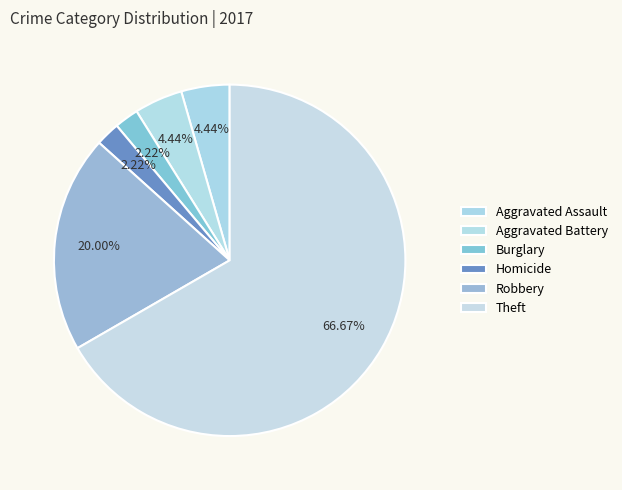

Which category has the biggest portion of the pie?

Theft